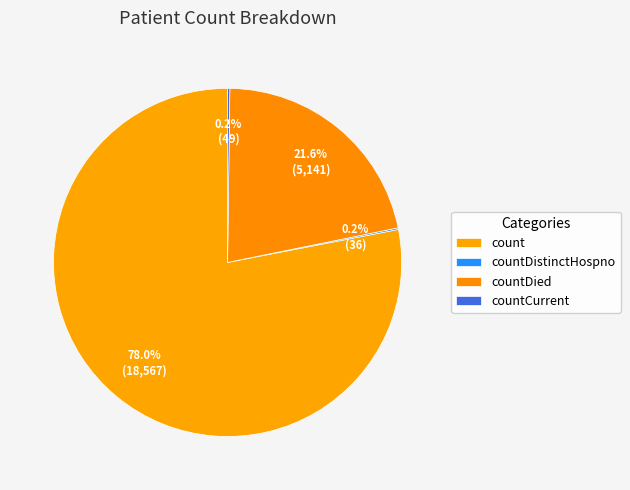

Count the number of slices in the pie.

4